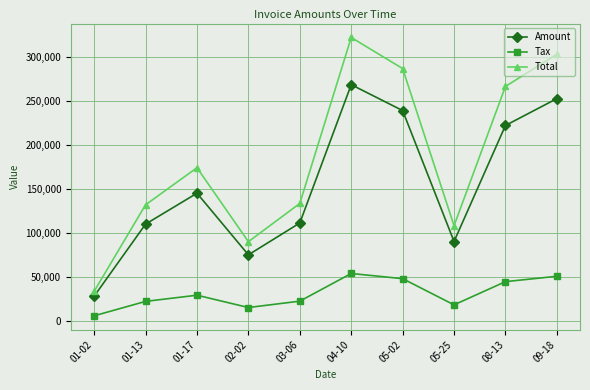

The value of Total at 01-02 is 33513.6. True or false?

True